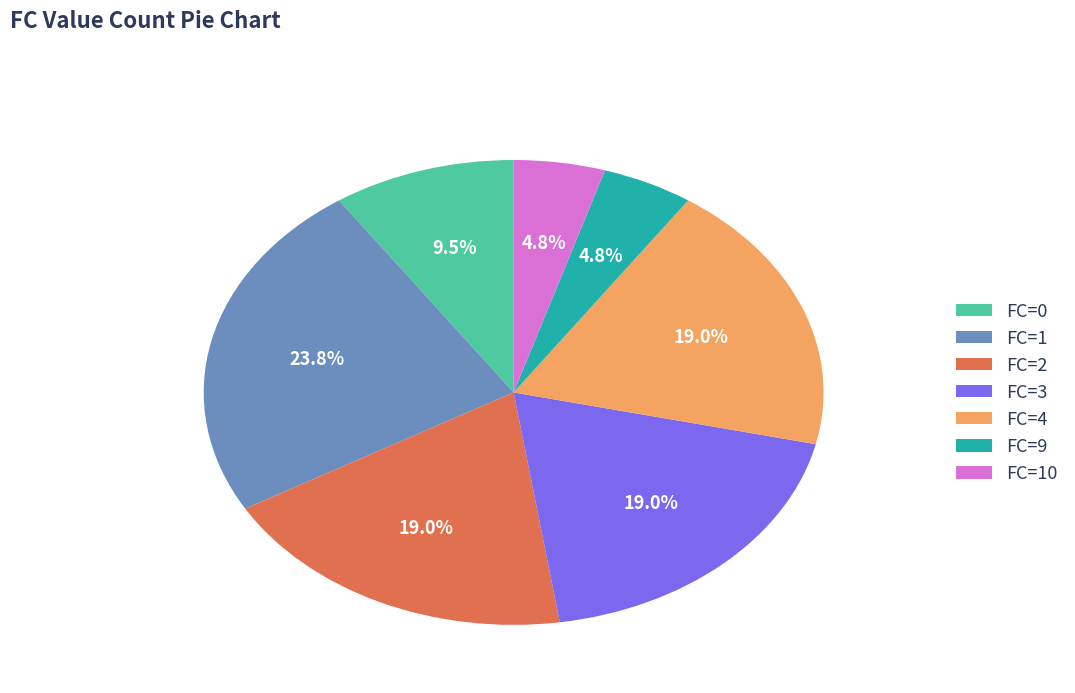

What is the largest slice in the pie chart?

FC=1